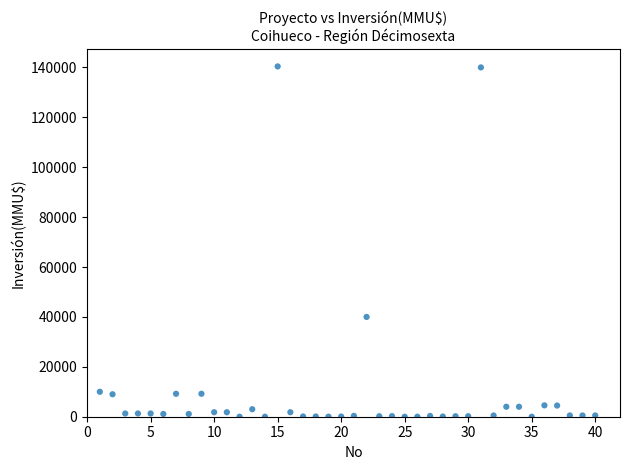

What is the range of Y values (max minus min)?

140400